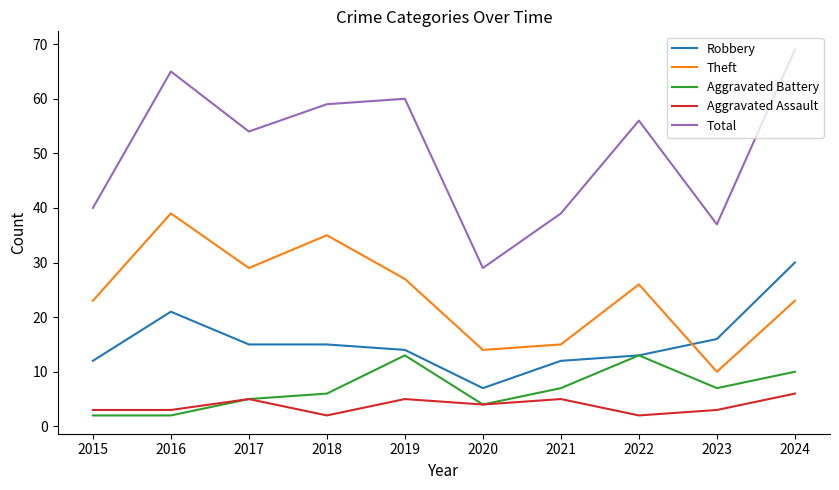

Rank the series by their maximum value, from highest to lowest.

Total, Theft, Robbery, Aggravated Battery, Aggravated Assault